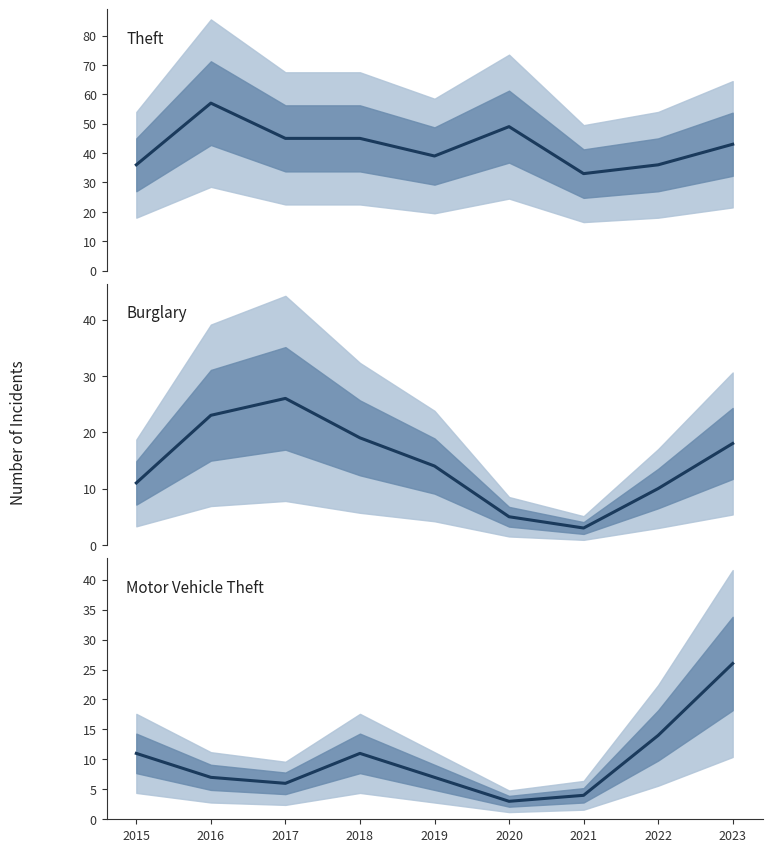

What is the difference between the second highest and minimum values in the Theft series?

16